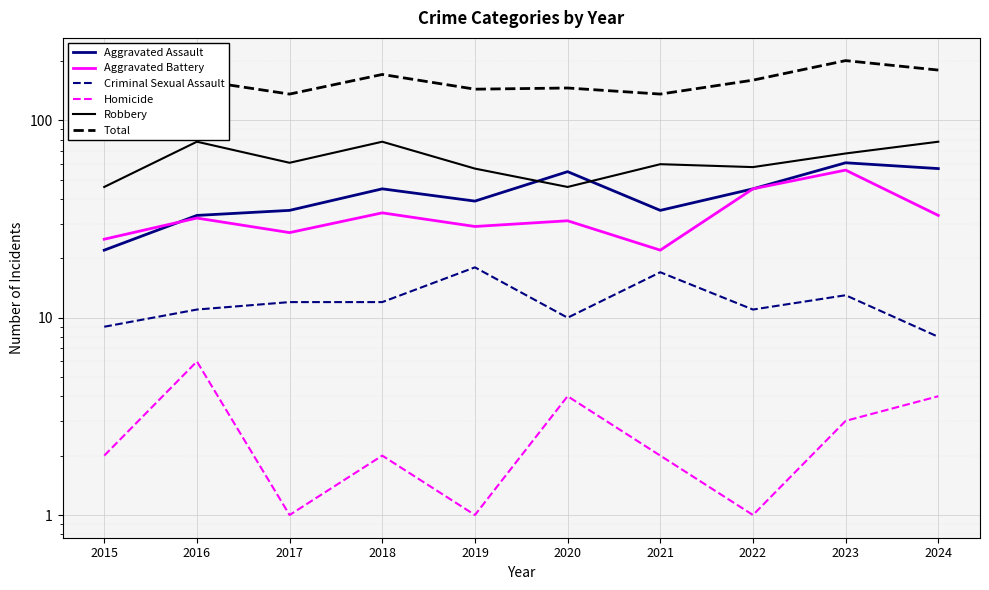

In Aggravated Battery, how many points are higher than both neighbors (excluding endpoints)?

4